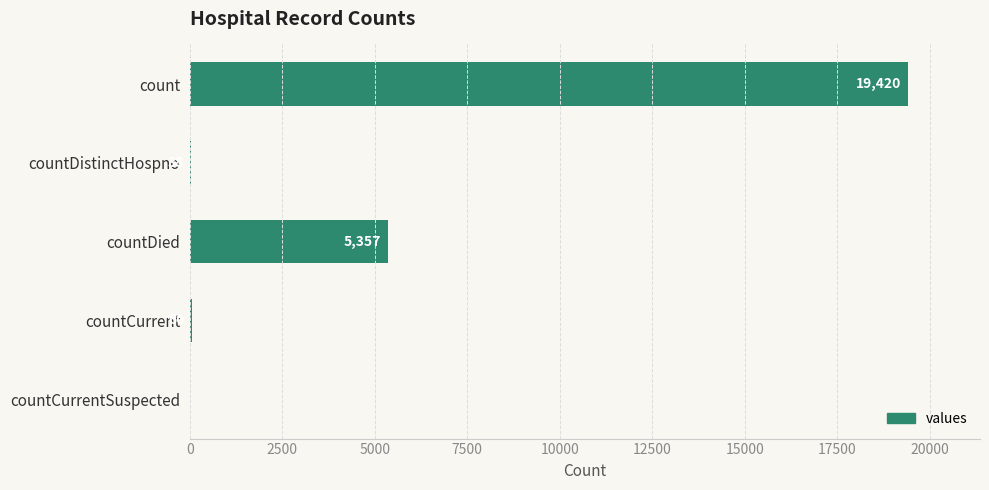

What is the sum of all values?

24875